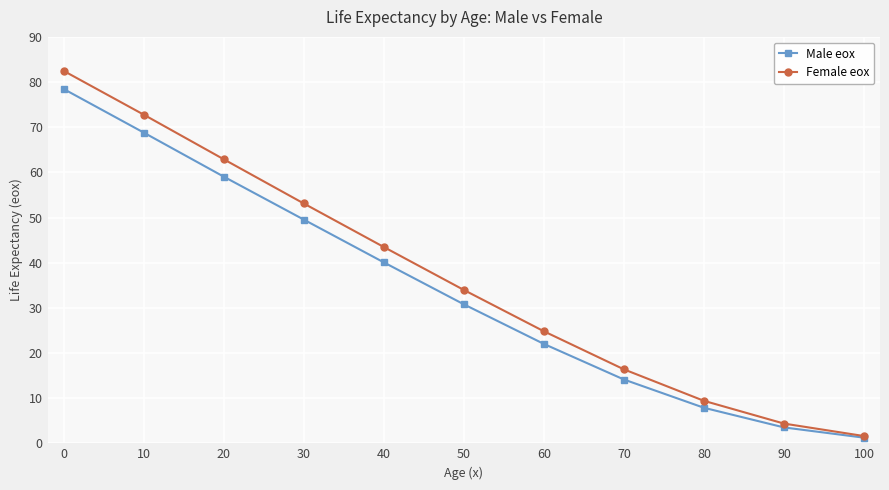

Which series has the largest total across all categories?

Female eox